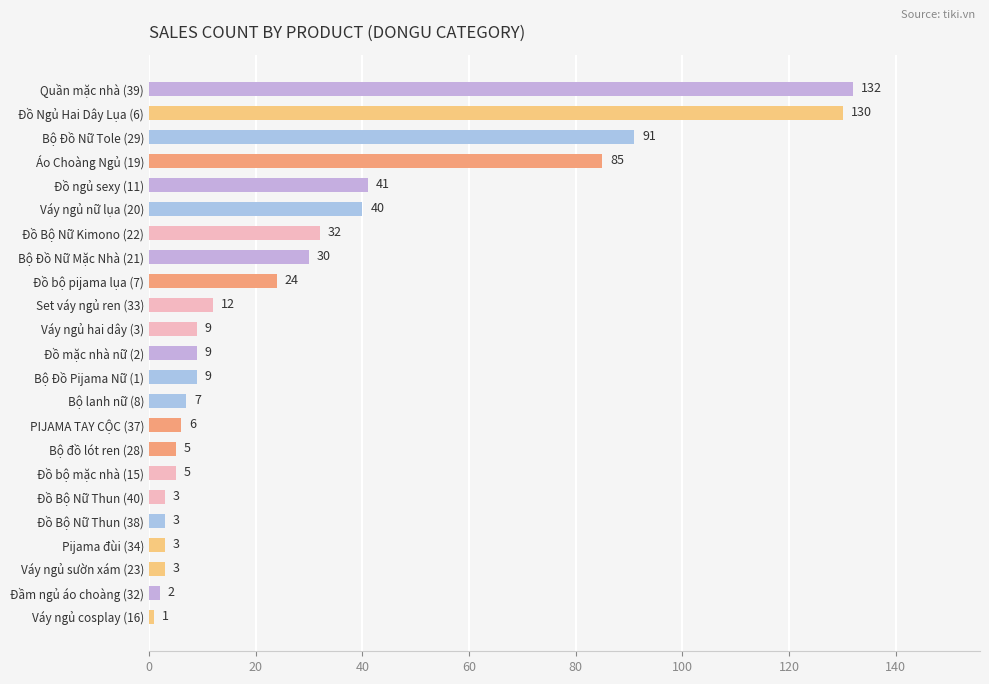

What is the greatest value displayed?

132